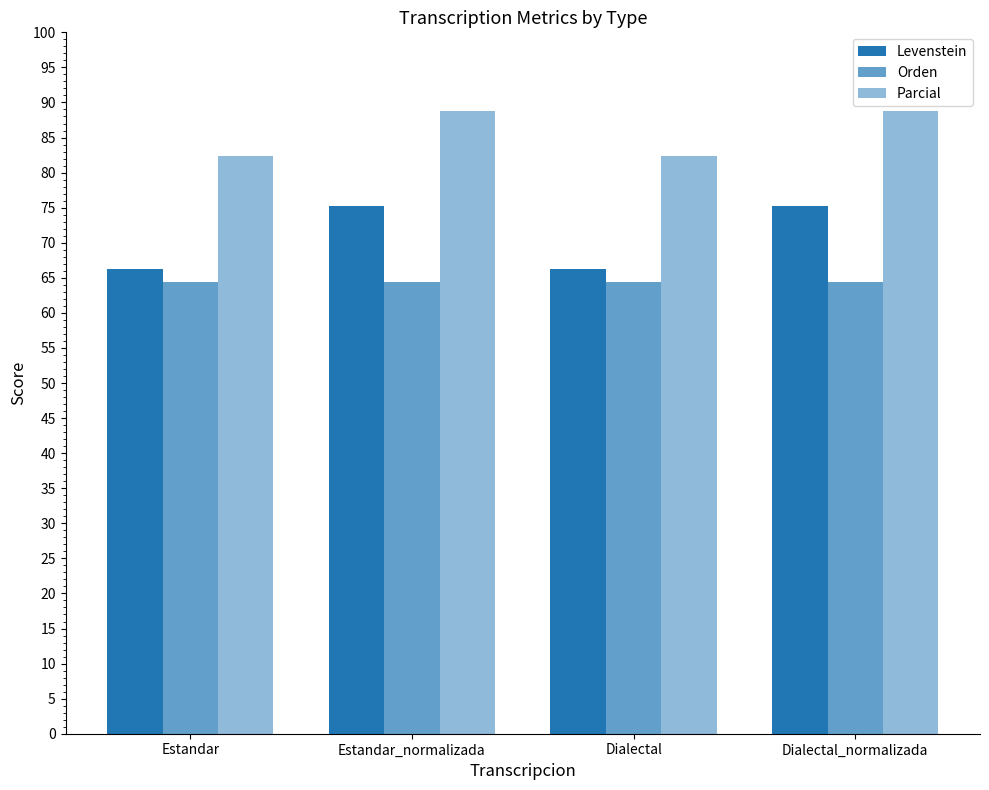

What is the label of the 2nd bar from the left?

Estandar_normalizada